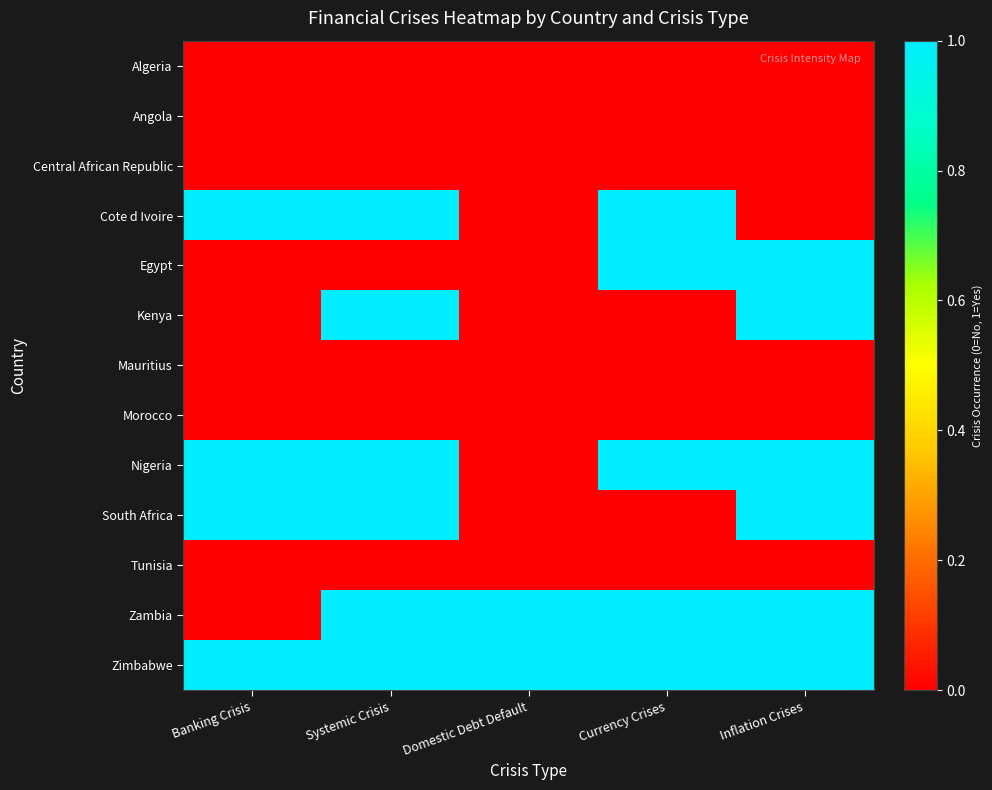

Reading right to left, transcribe all the data shown in this chart.

Algeria: Inflation Crises=0	Currency Crises=0	Domestic Debt Default=0	Systemic Crisis=0	Banking Crisis=0
Angola: Inflation Crises=0	Currency Crises=0	Domestic Debt Default=0	Systemic Crisis=0	Banking Crisis=0
Central African Republic: Inflation Crises=0	Currency Crises=0	Domestic Debt Default=0	Systemic Crisis=0	Banking Crisis=0
Cote d Ivoire: Inflation Crises=0	Currency Crises=1	Domestic Debt Default=0	Systemic Crisis=1	Banking Crisis=1
Egypt: Inflation Crises=1	Currency Crises=1	Domestic Debt Default=0	Systemic Crisis=0	Banking Crisis=0
Kenya: Inflation Crises=1	Currency Crises=0	Domestic Debt Default=0	Systemic Crisis=1	Banking Crisis=0
Mauritius: Inflation Crises=0	Currency Crises=0	Domestic Debt Default=0	Systemic Crisis=0	Banking Crisis=0
Morocco: Inflation Crises=0	Currency Crises=0	Domestic Debt Default=0	Systemic Crisis=0	Banking Crisis=0
Nigeria: Inflation Crises=1	Currency Crises=1	Domestic Debt Default=0	Systemic Crisis=1	Banking Crisis=1
South Africa: Inflation Crises=1	Currency Crises=0	Domestic Debt Default=0	Systemic Crisis=1	Banking Crisis=1
Tunisia: Inflation Crises=0	Currency Crises=0	Domestic Debt Default=0	Systemic Crisis=0	Banking Crisis=0
Zambia: Inflation Crises=1	Currency Crises=1	Domestic Debt Default=1	Systemic Crisis=1	Banking Crisis=0
Zimbabwe: Inflation Crises=1	Currency Crises=1	Domestic Debt Default=1	Systemic Crisis=1	Banking Crisis=1